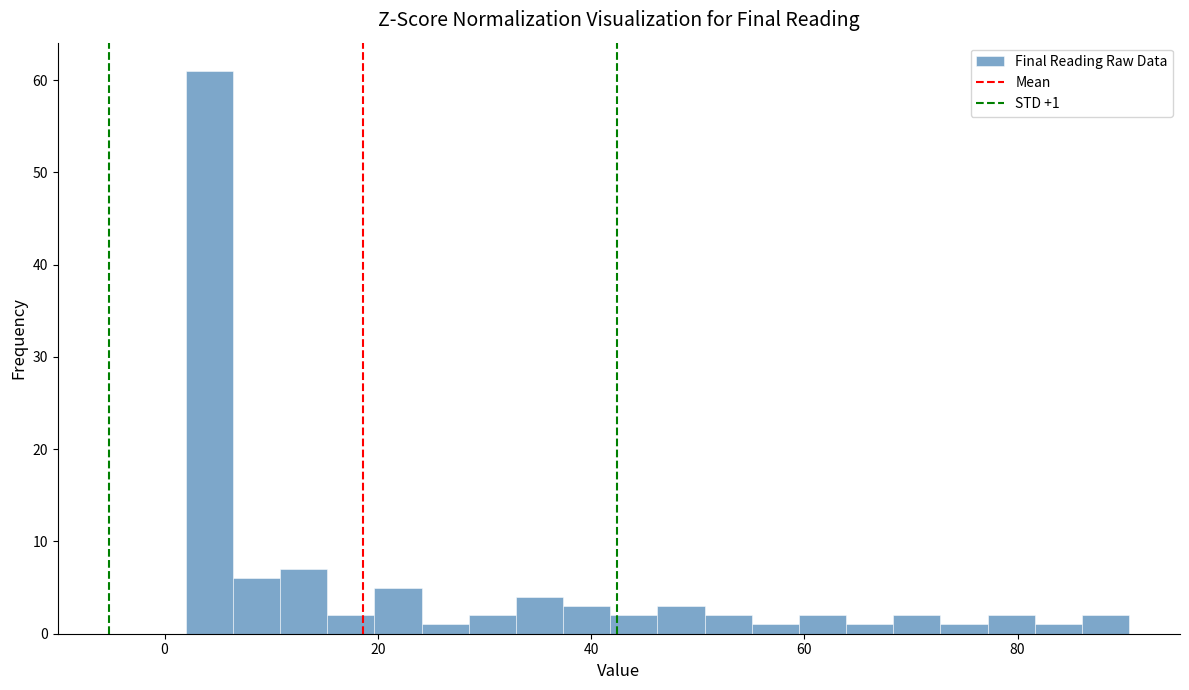

Read against the x-axis, roughly where is the centre of the tallest bar?

4